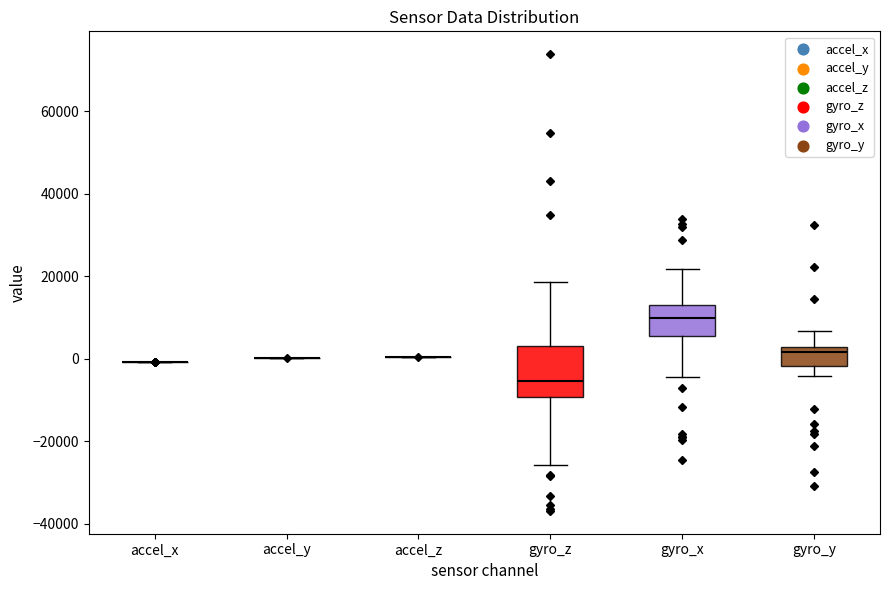

Which box is the tallest, from its lower edge to its upper edge?

gyro_z